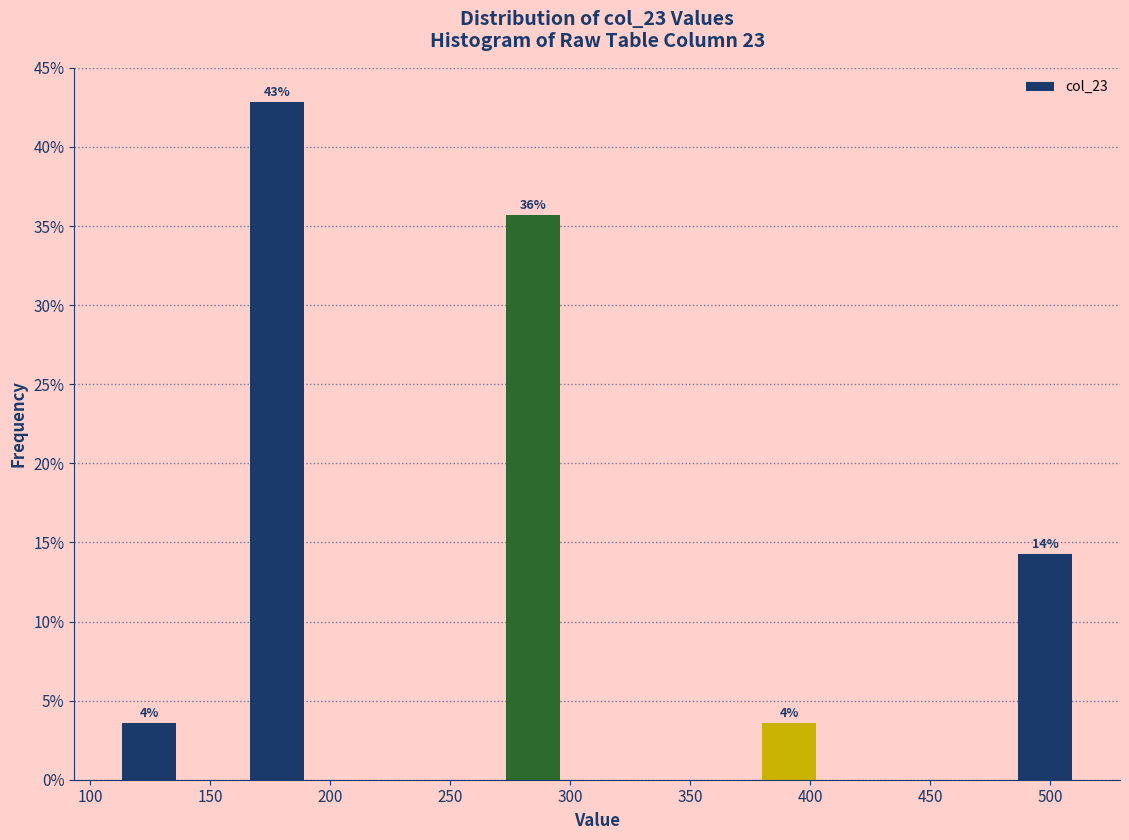

Which range on the x-axis has the tallest bar?

165 to 190